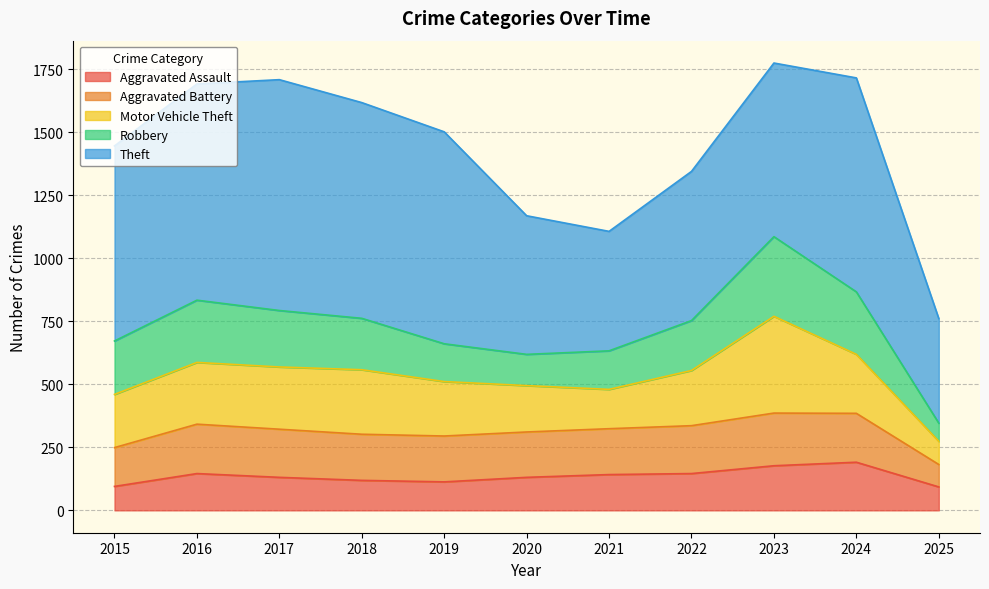

The Theft series shows 916 at 2017. True or false?

True